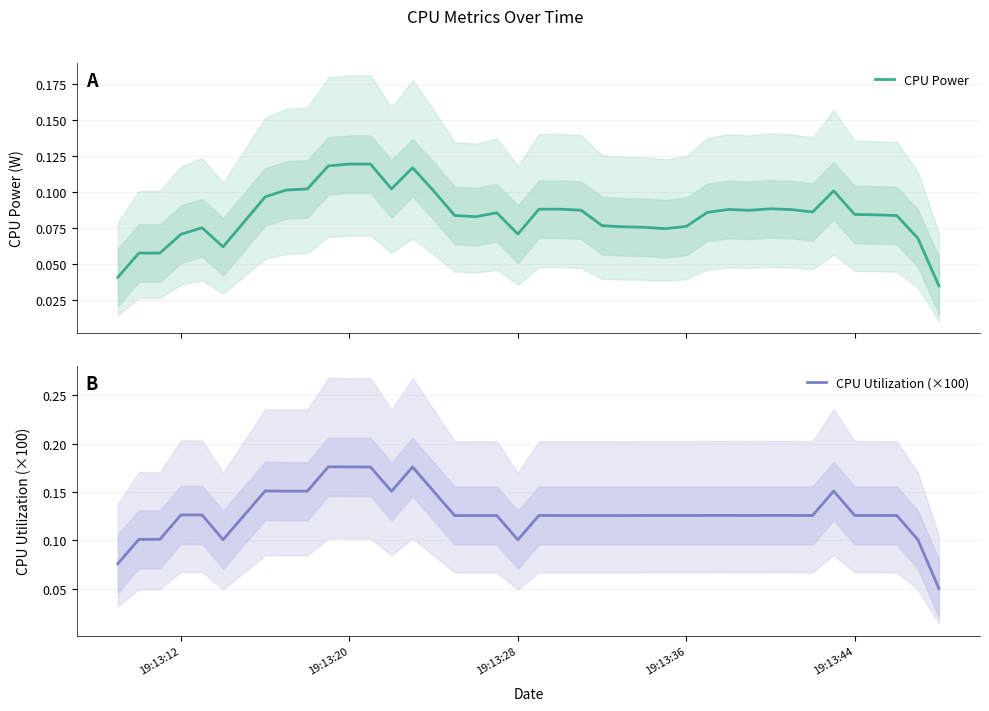

Reading left to right, what are all the values shown in this chart?

CPU Power: 0.0	0.1	0.1	0.1	0.1	0.1	0.1	0.1	0.1	0.1	0.1	0.1	0.1	0.1	0.1	0.1	0.1	0.1	0.1	0.1	0.1	0.1	0.1	0.1	0.1	0.1	0.1	0.1	0.1	0.1	0.1	0.1	0.1	0.1	0.1	0.1	0.1	0.1	0.1	0.0
CPU Utilization (×100): 0.1	0.1	0.1	0.1	0.1	0.1	0.1	0.2	0.2	0.2	0.2	0.2	0.2	0.2	0.2	0.2	0.1	0.1	0.1	0.1	0.1	0.1	0.1	0.1	0.1	0.1	0.1	0.1	0.1	0.1	0.1	0.1	0.1	0.1	0.2	0.1	0.1	0.1	0.1	0.1